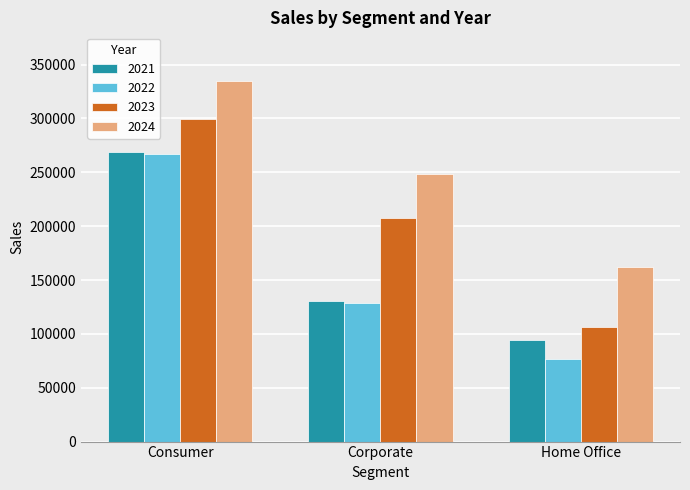

Reading left to right, what are all the values shown in this chart?

2021: Consumer=268699	Corporate=130791	Home Office=94548
2022: Consumer=267332	Corporate=129108	Home Office=76552
2023: Consumer=299715	Corporate=207661	Home Office=106557
2024: Consumer=334911	Corporate=248244	Home Office=162410